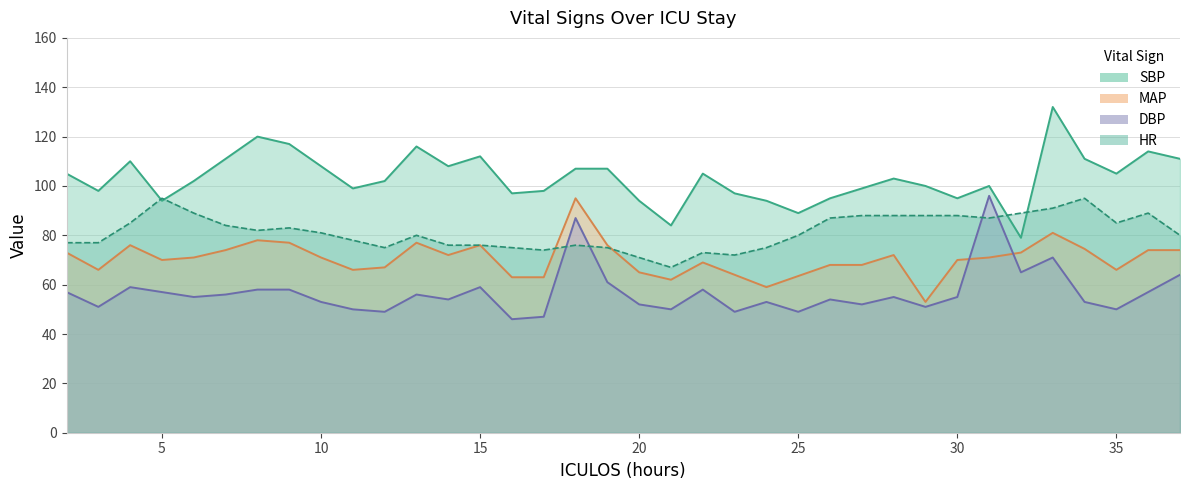

How many times do DBP and MAP cross each other?

2